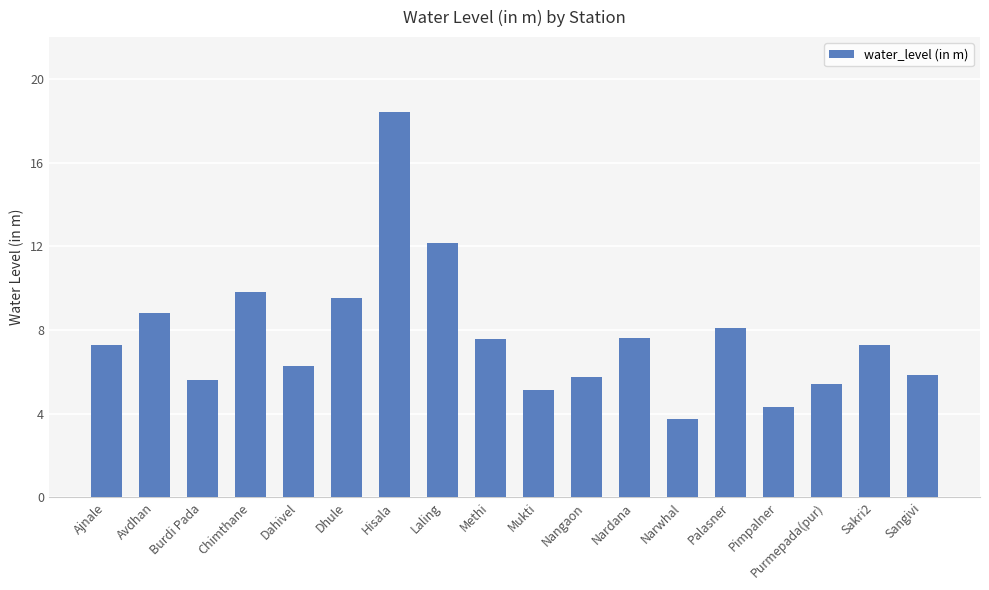

How many values are below 7?

8